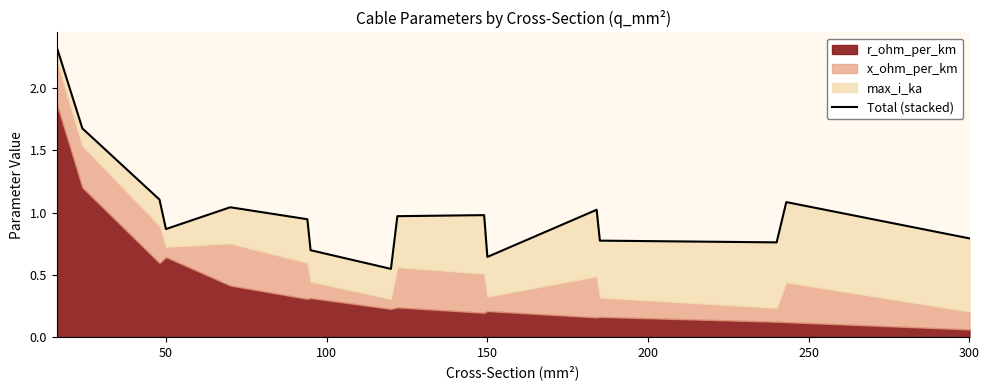

Reading left to right, list all the values displayed in this chart.

2.3	1.7	1.1	0.9	1.0	0.9	0.7	0.5	1.0	1.0	0.6	1.0	0.8	0.8	1.1	0.8